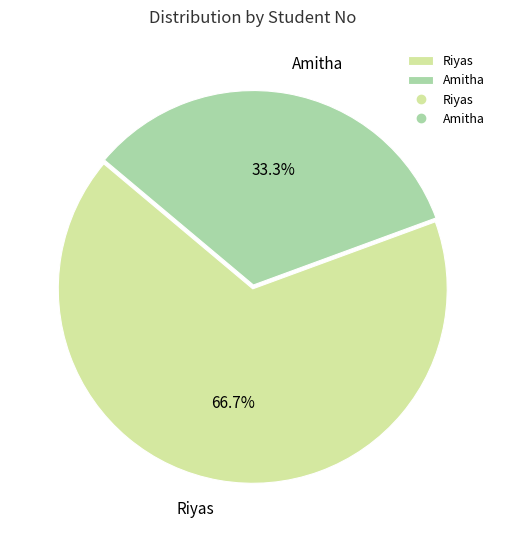

To the nearest percent, what is the combined percentage of Amitha and Riyas?

100%